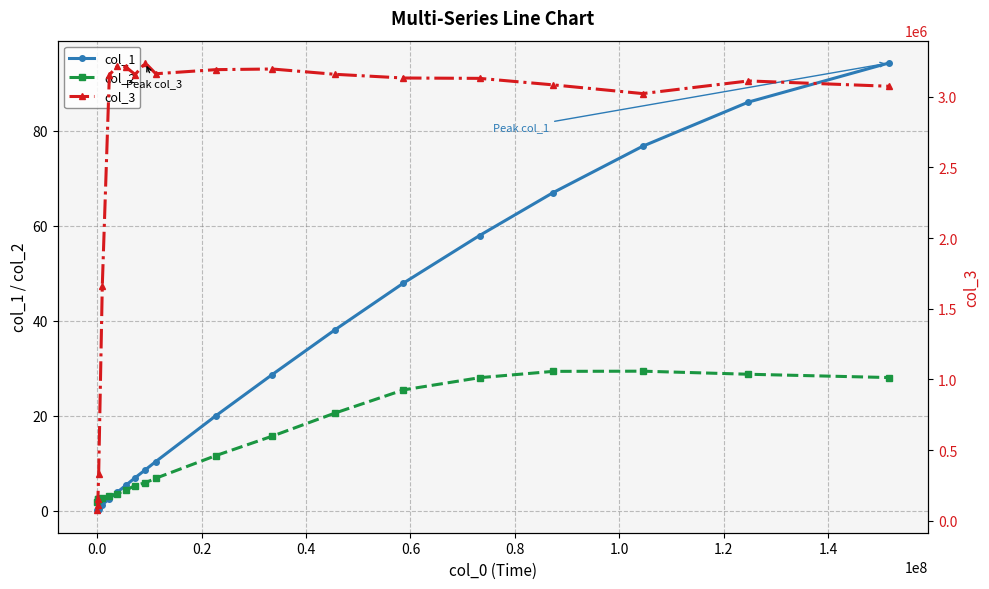

True or false: col_1 and col_3 intersect in this chart.

False